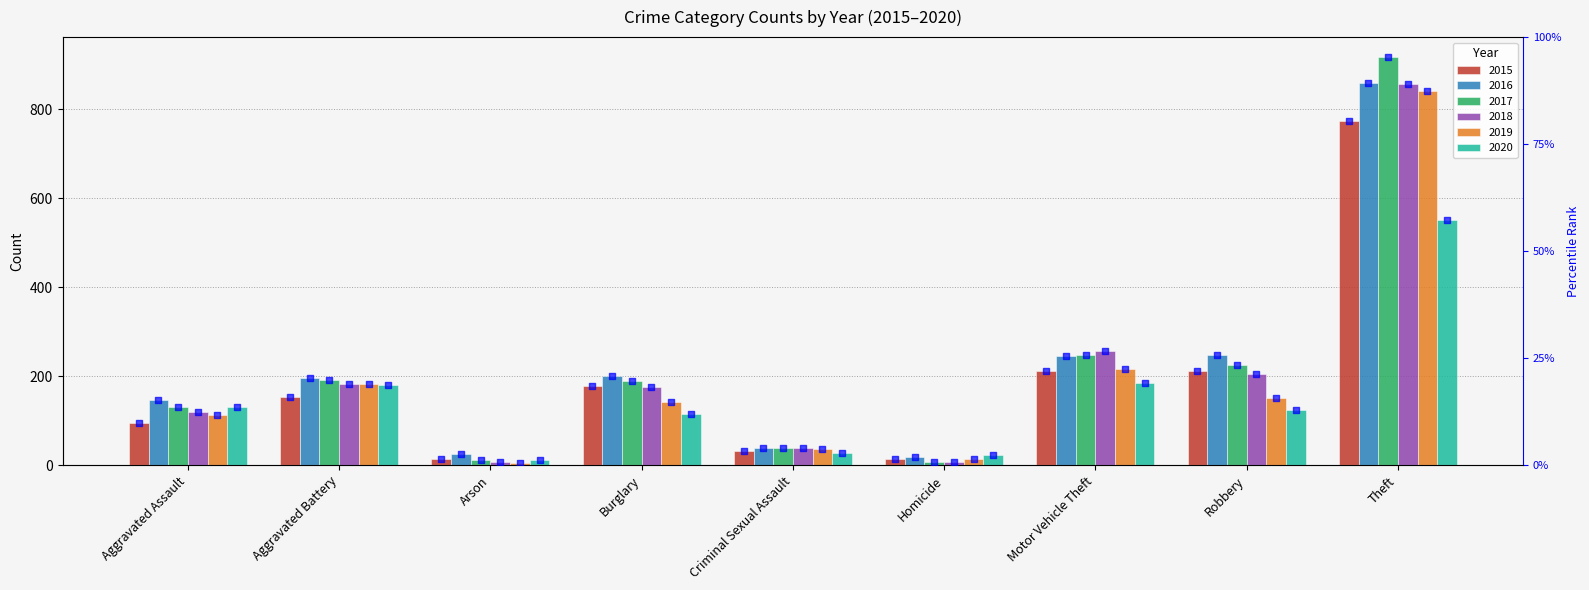

What is the change in value from Criminal Sexual Assault to Theft?

+743